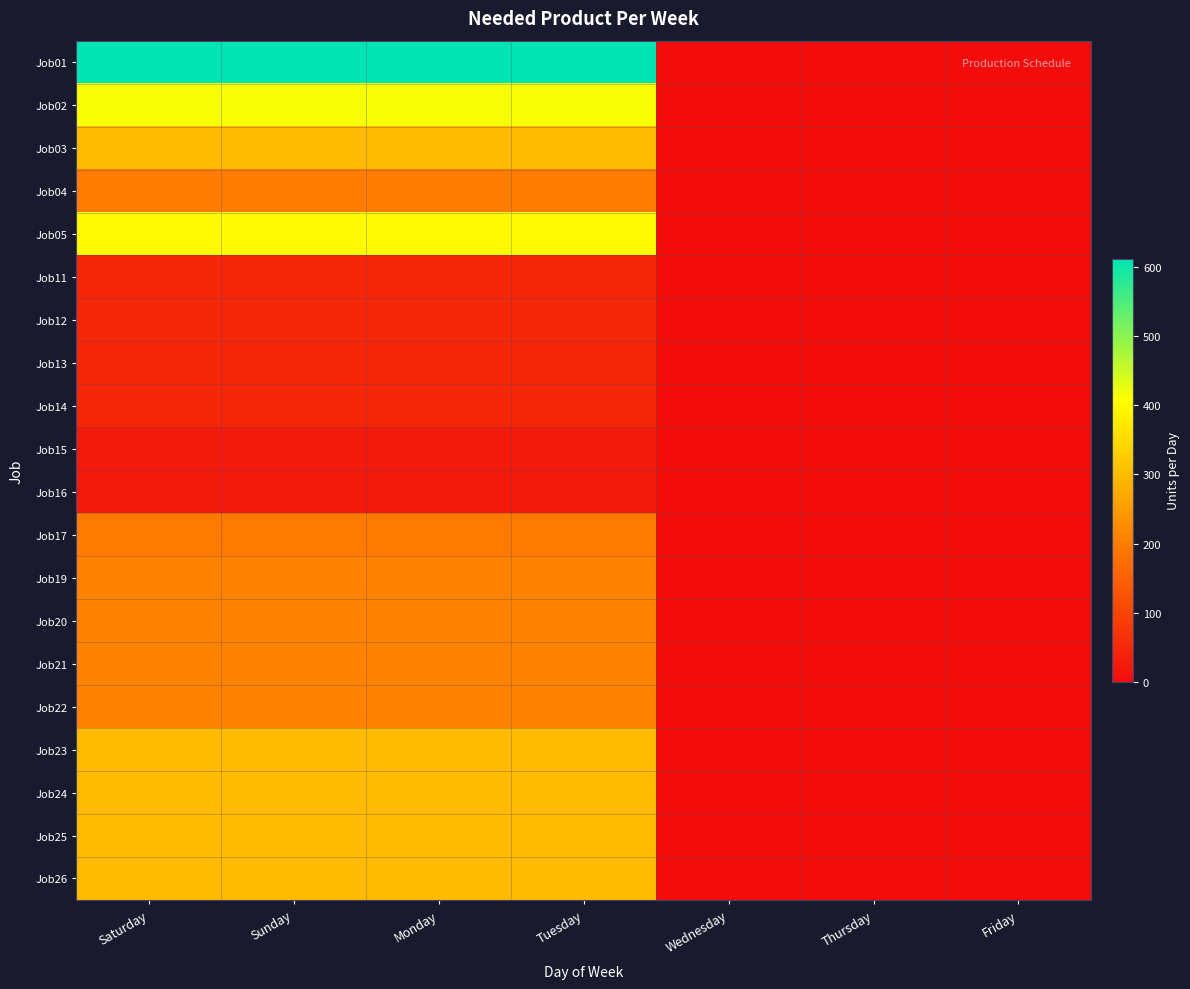

What is the greatest value displayed?

612